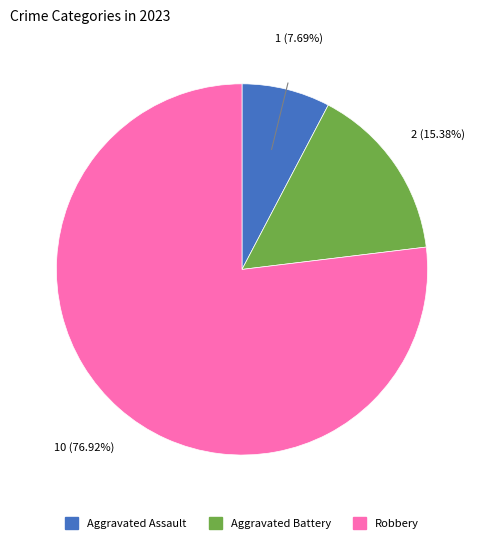

Rank the categories by value from lowest to highest.

Aggravated Assault, Aggravated Battery, Robbery